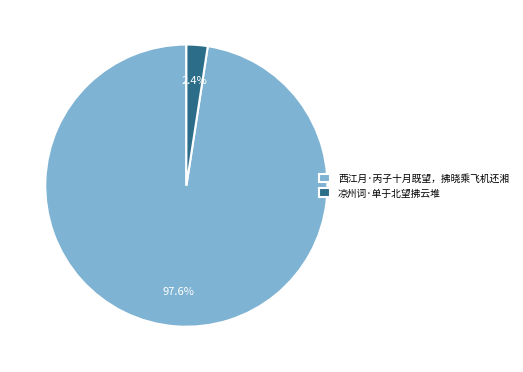

What percentage do 西江月·丙子十月既望，拂晓乘飞机还湘 and 凉州词·单于北望拂云堆 together represent?

100.0%